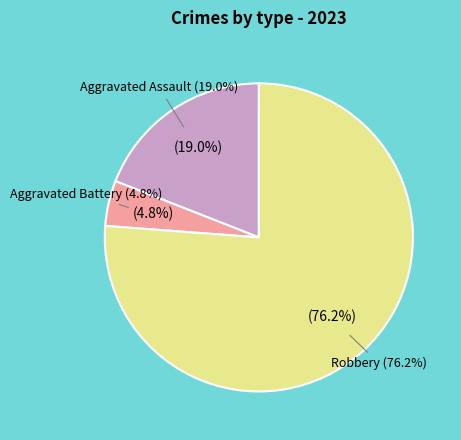

Approximately how many times larger is the value at Robbery compared to Aggravated Assault?

4.0